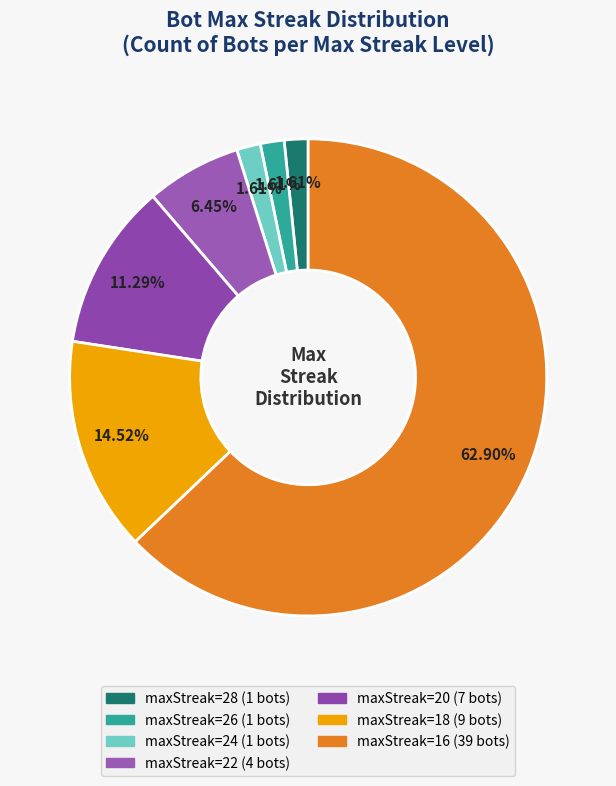

How many segments does this pie chart have?

7